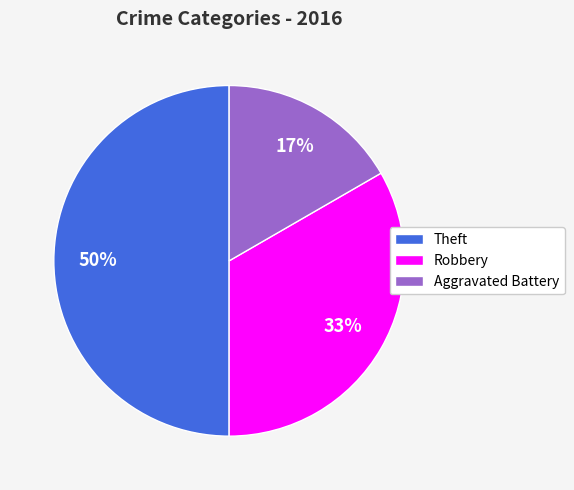

Is it true that Robbery is 22% of the pie?

False